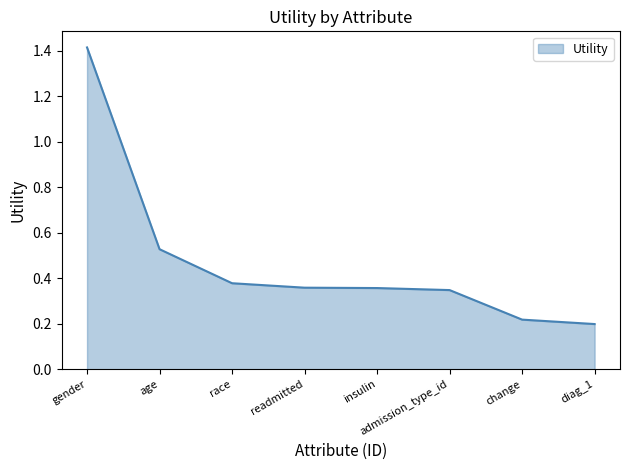

Is it true that the value at readmitted is 0.2?

False